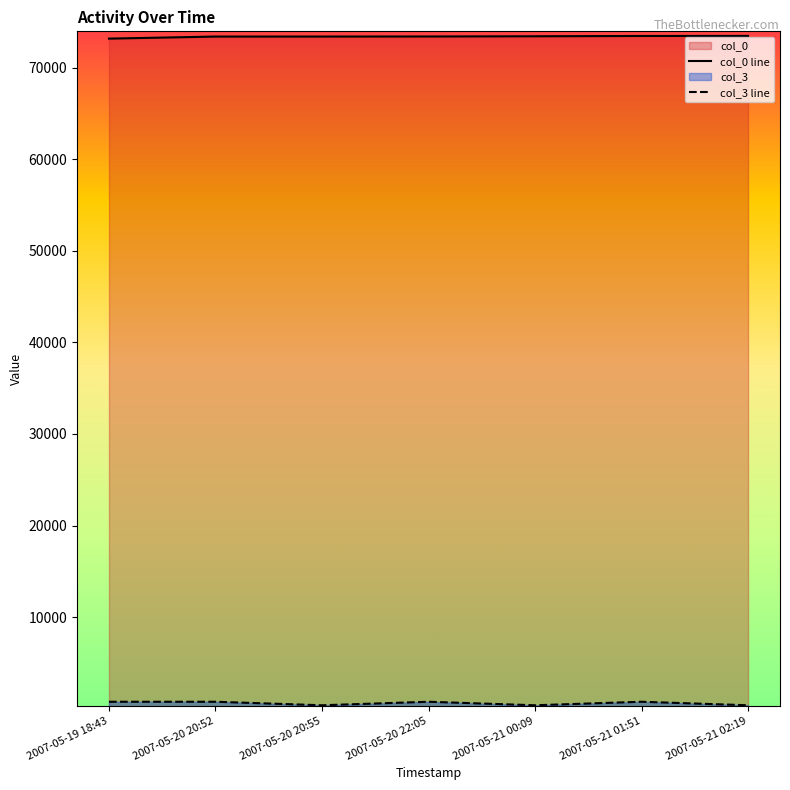

At 2007-05-21 00:09, list the series in order from largest to smallest.

col_0, col_3